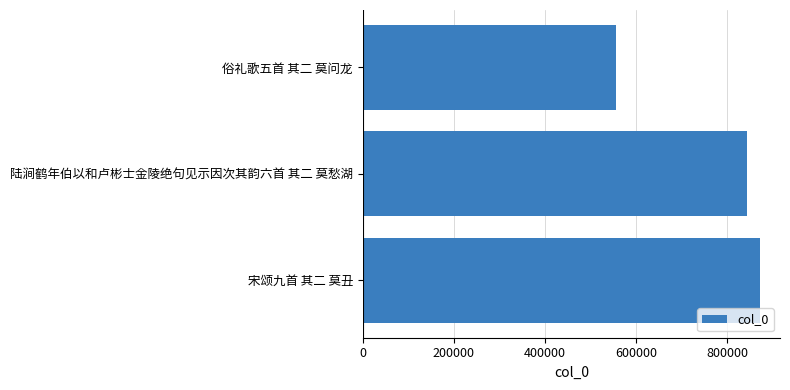

The chart shows a value of 1169344 at 陆涧鹤年伯以和卢彬士金陵绝句见示因次其韵六首 其二 莫愁湖. True or false?

False